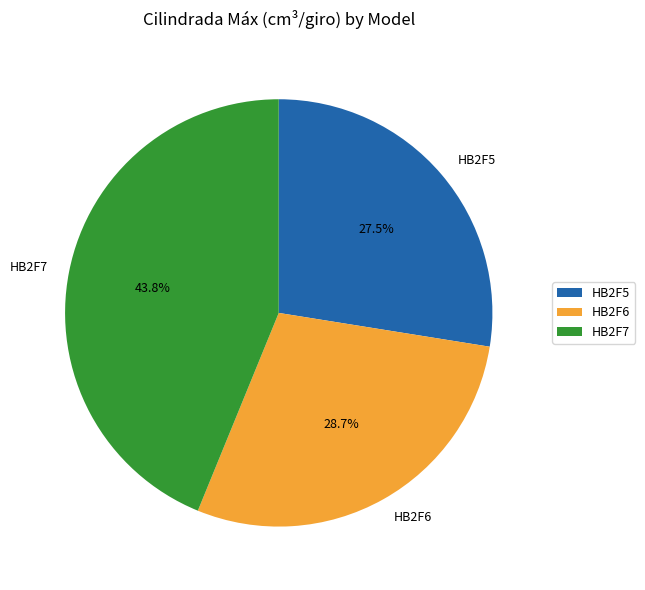

Combined, do HB2F5 and HB2F7 account for over 50%?

Yes